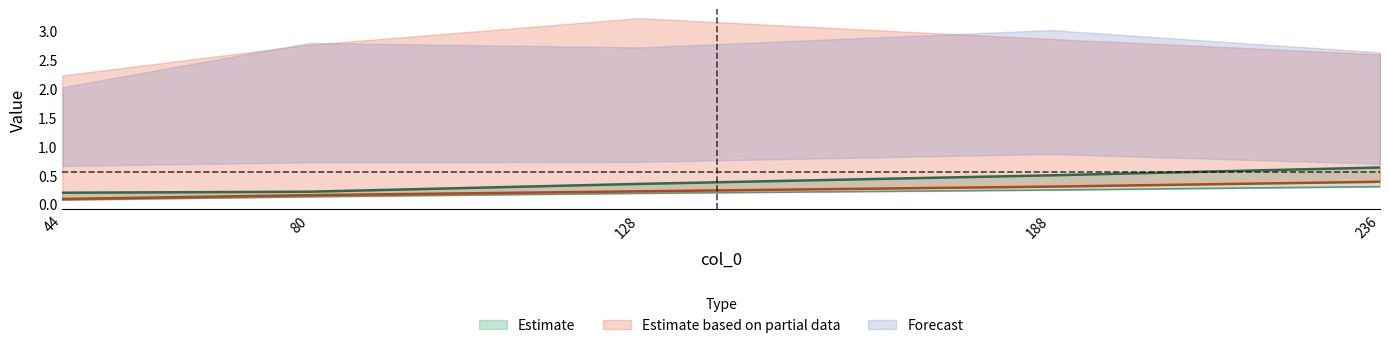

The min_mean series shows 0.1 at 44. True or false?

True